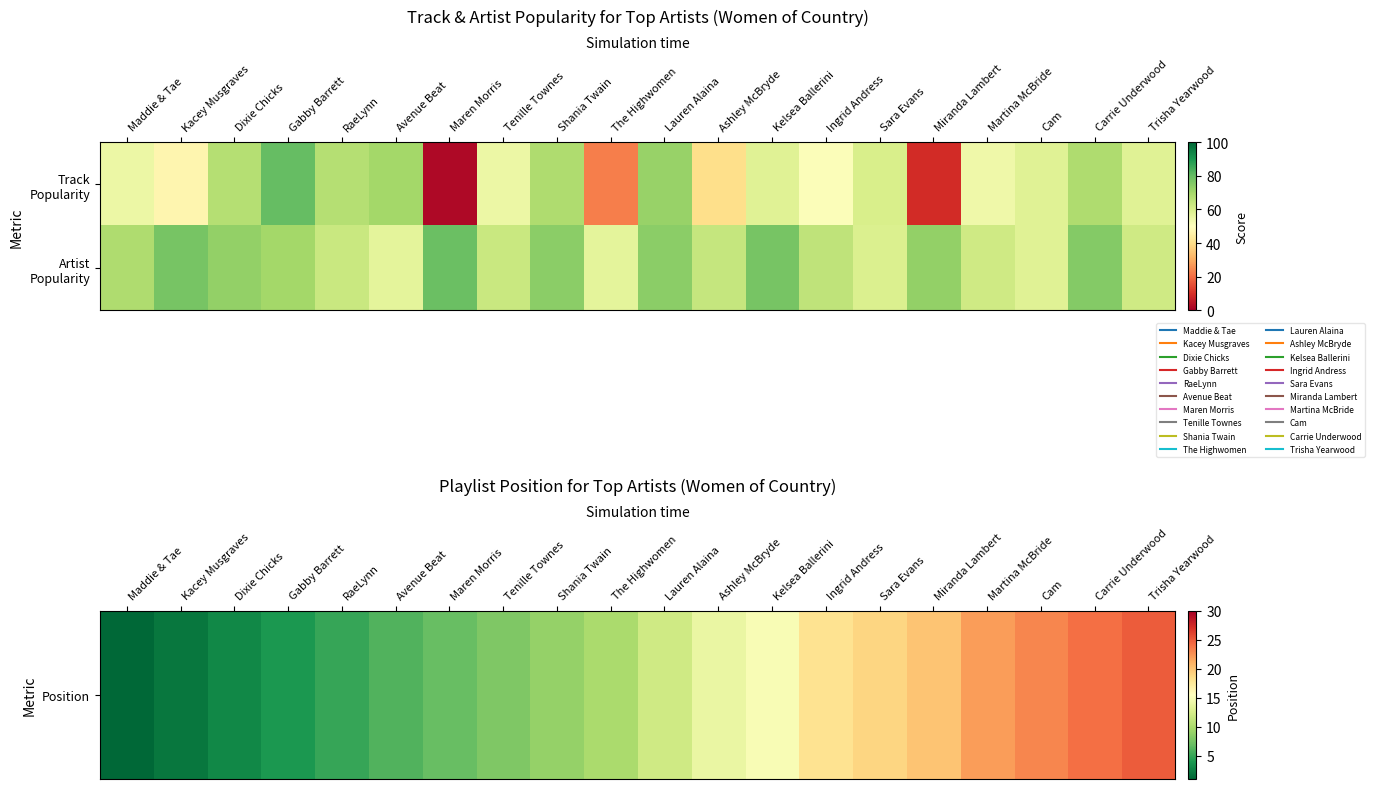

Rank the series at Dixie Chicks from lowest to highest value.

Position, Artist Popularity